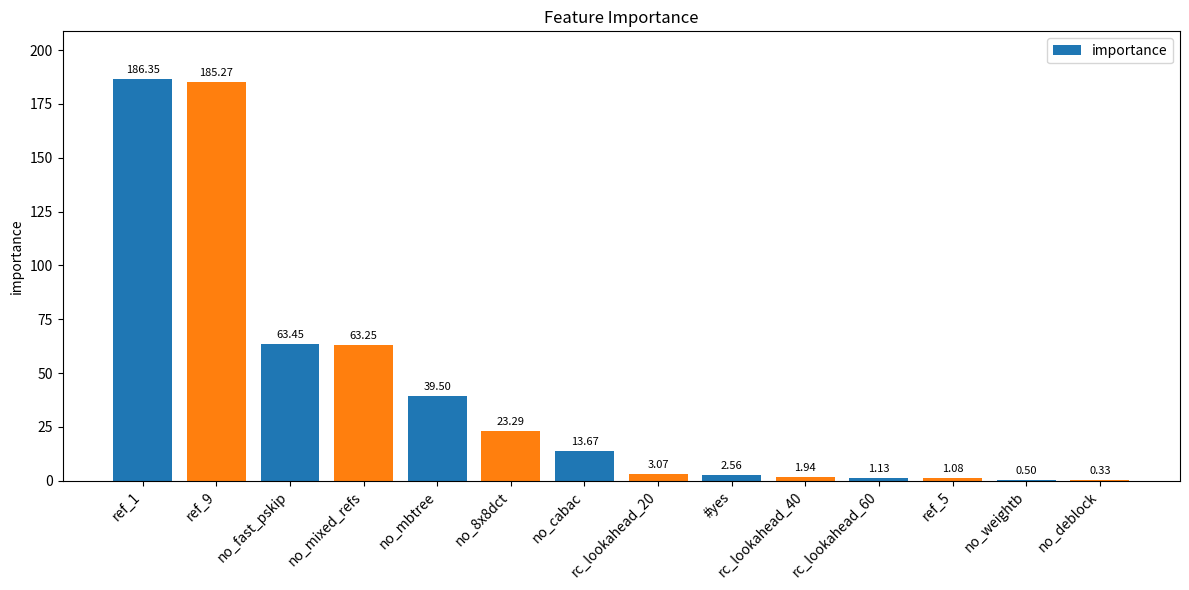

Between rc_lookahead_40 and no_cabac, which is larger?

no_cabac